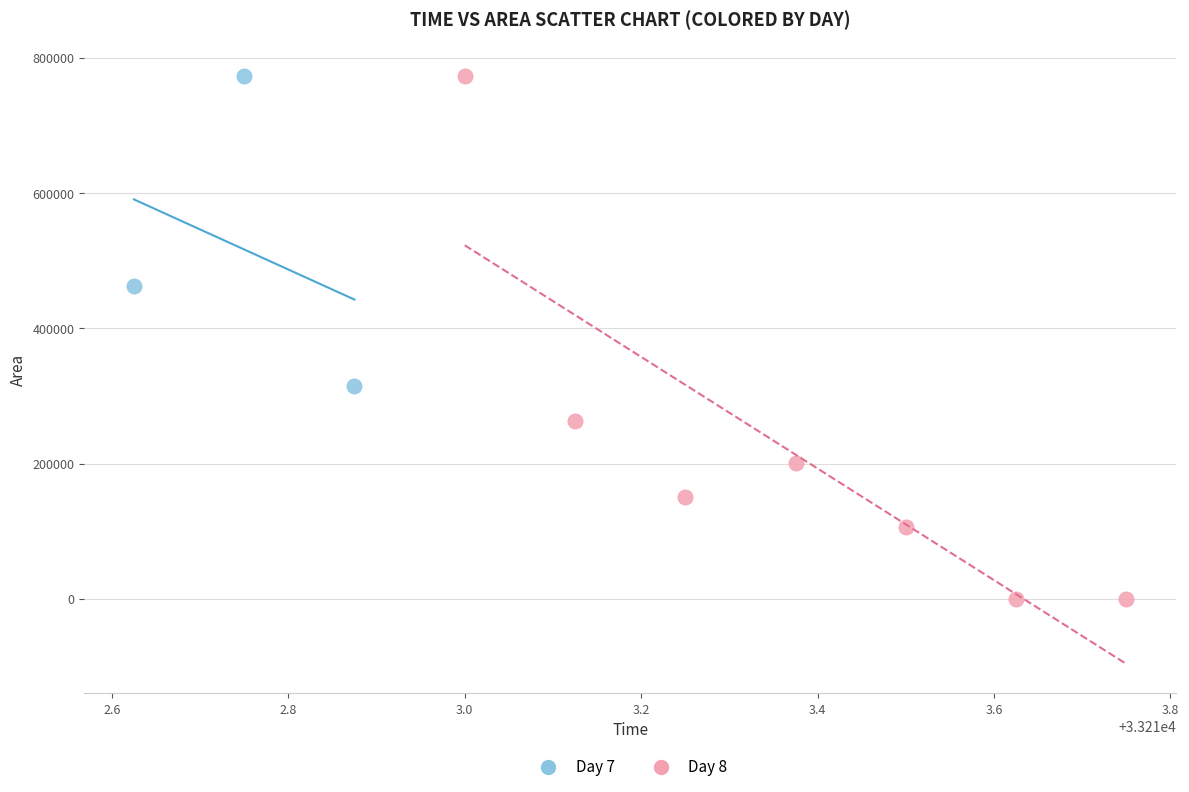

What are all the series names shown in the legend?

Day 7, Day 8